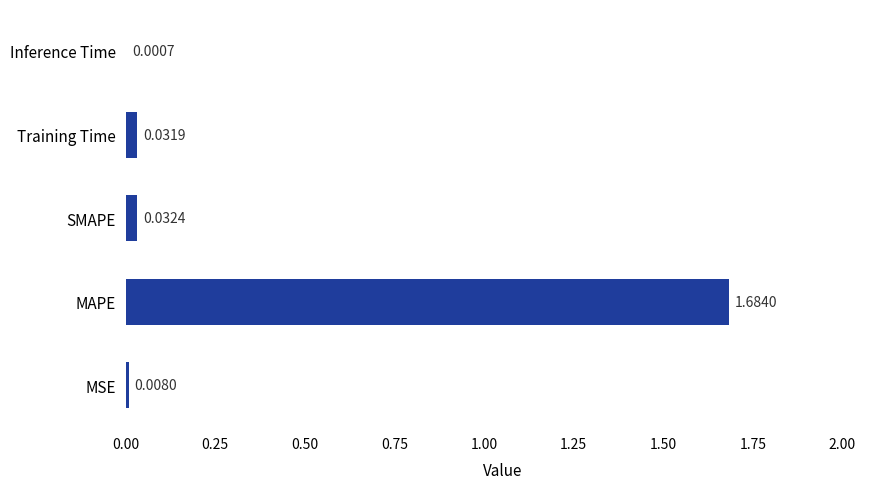

Which label corresponds to the largest value in the chart?

MAPE